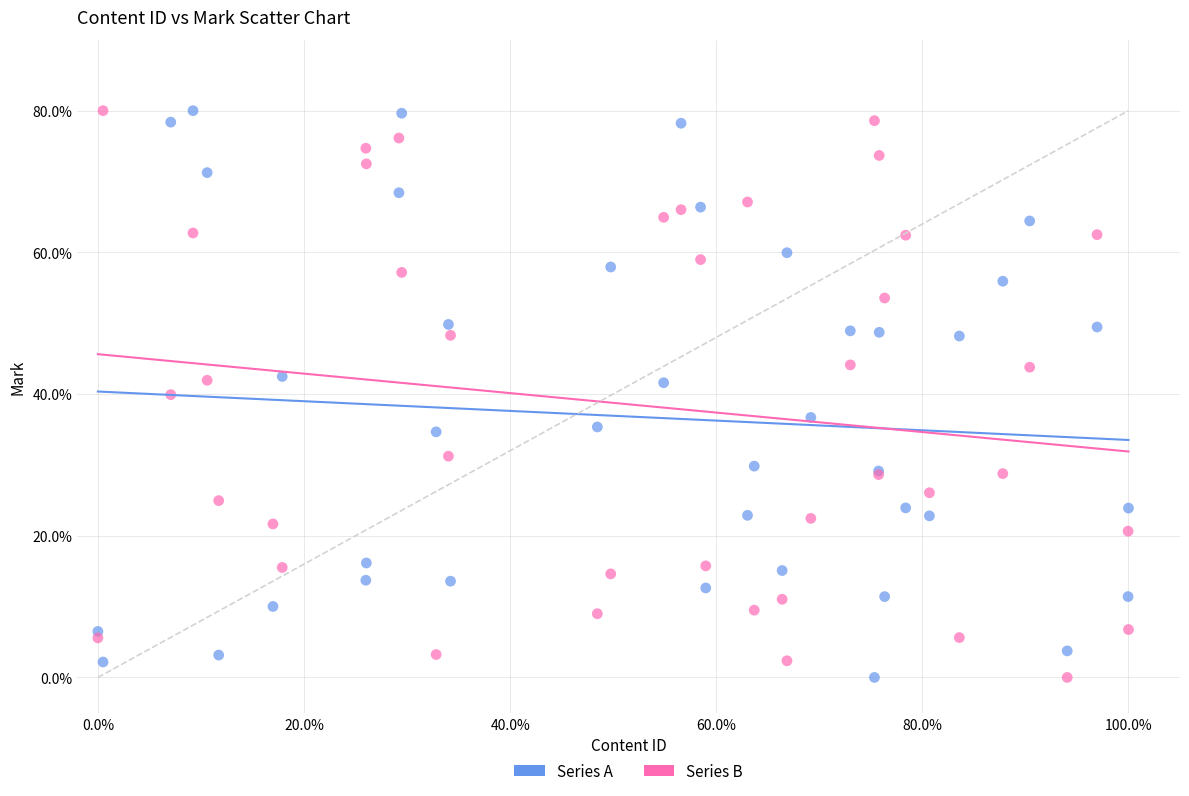

What is the X range (max minus min) for the scatter plot?

100.0